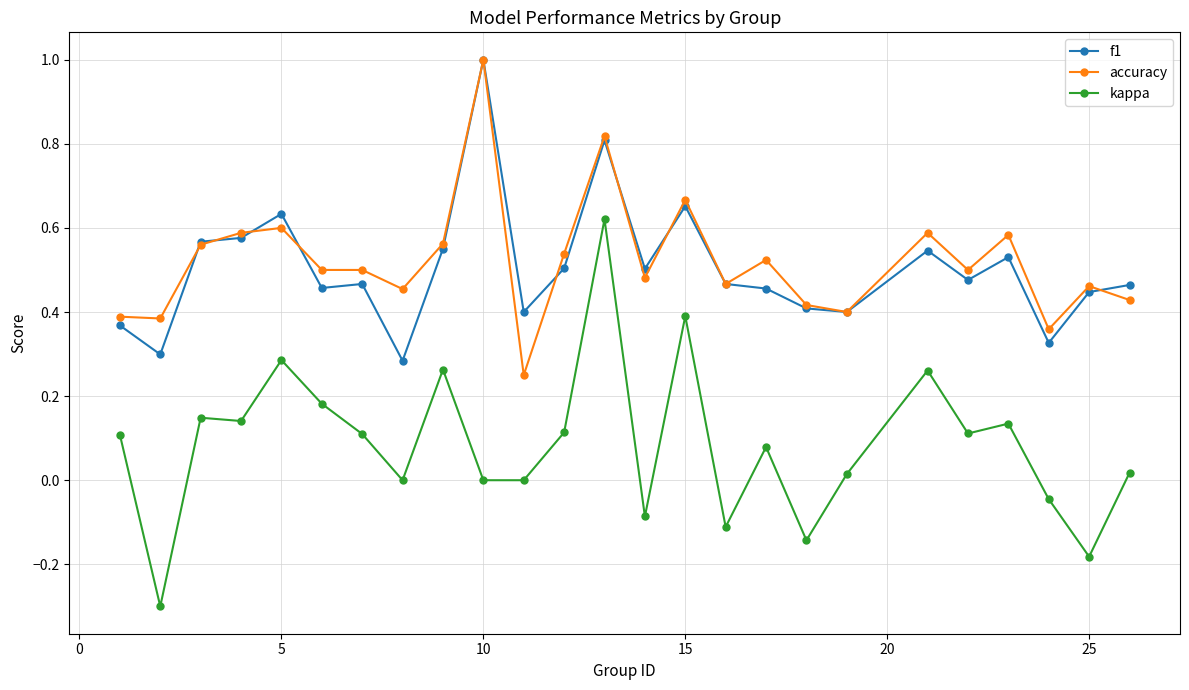

True or false: accuracy and kappa intersect in this chart.

False